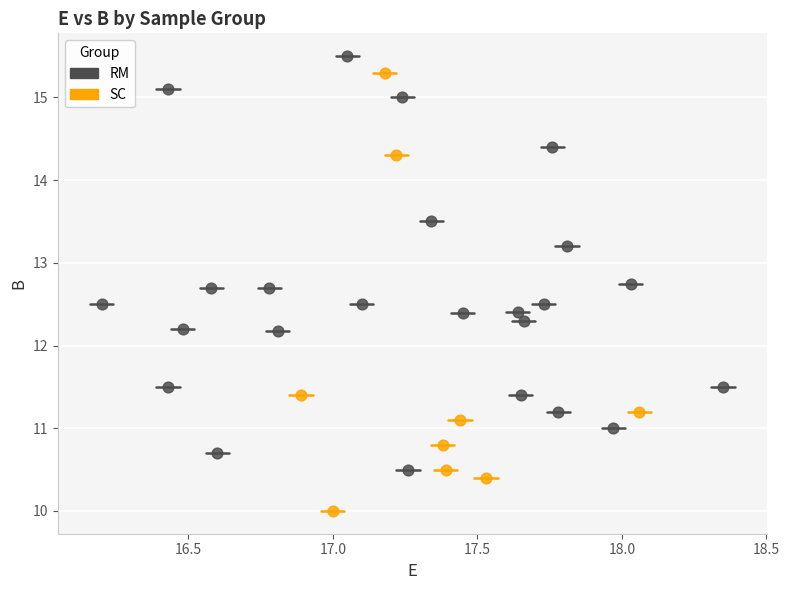

Which series has the largest Y range (max minus min)?

SC